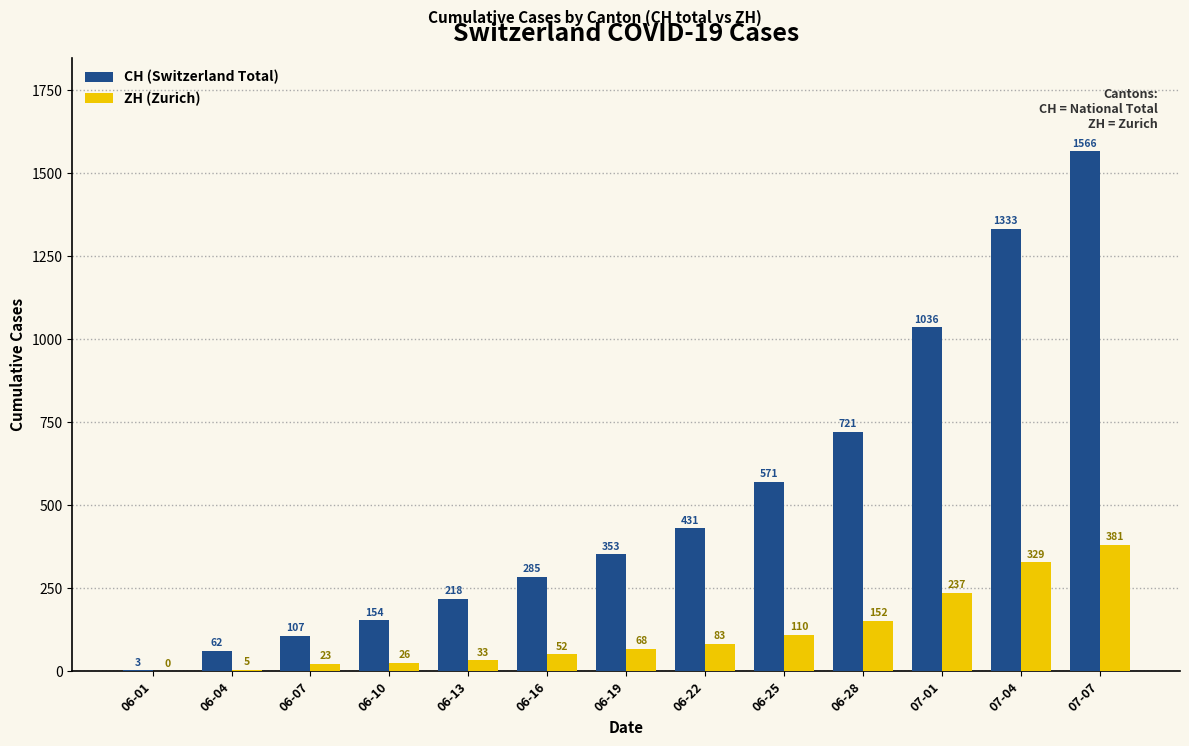

Reading left to right, list all the values displayed in this chart.

CH (Switzerland Total): 06-01=3	06-04=62	06-07=107	06-10=154	06-13=218	06-16=285	06-19=353	06-22=431	06-25=571	06-28=721	07-01=1036	07-04=1333	07-07=1566
ZH (Zurich): 06-01=0	06-04=5	06-07=23	06-10=26	06-13=33	06-16=52	06-19=68	06-22=83	06-25=110	06-28=152	07-01=237	07-04=329	07-07=381